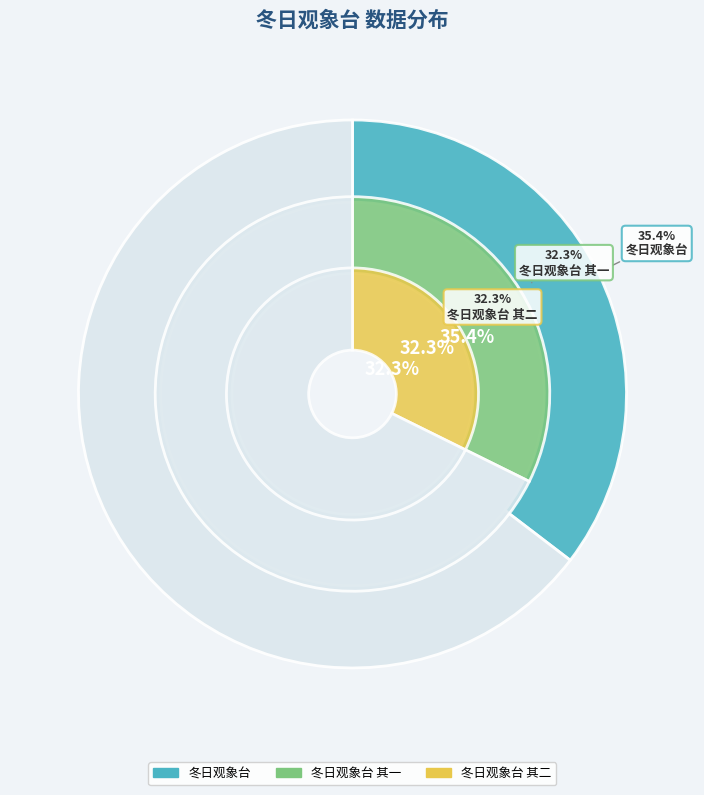

Approximately how many times larger is the value at 冬日观象台 其二 compared to 冬日观象台 其一?

1.0